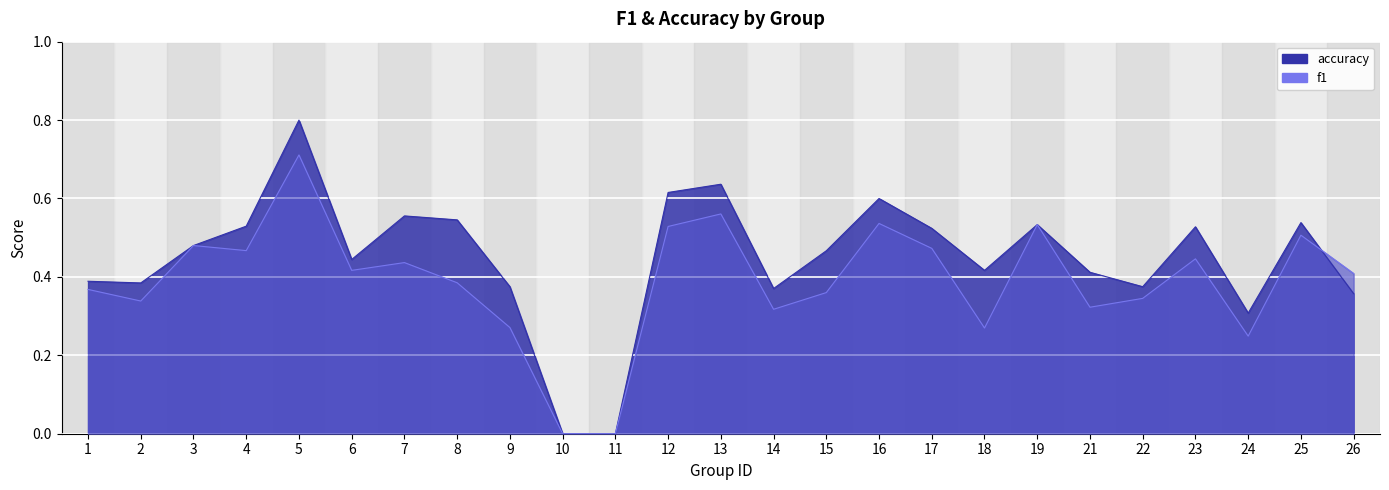

At which category is the sum across all series the highest?

5